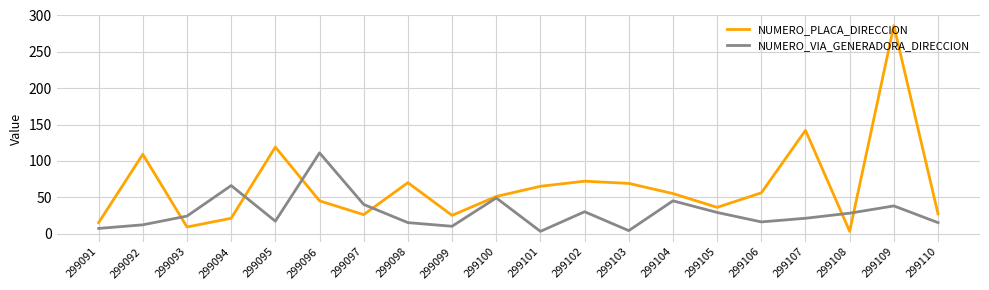

How many interior local peaks does the NUMERO_VIA_GENERADORA_DIRECCION series have?

6